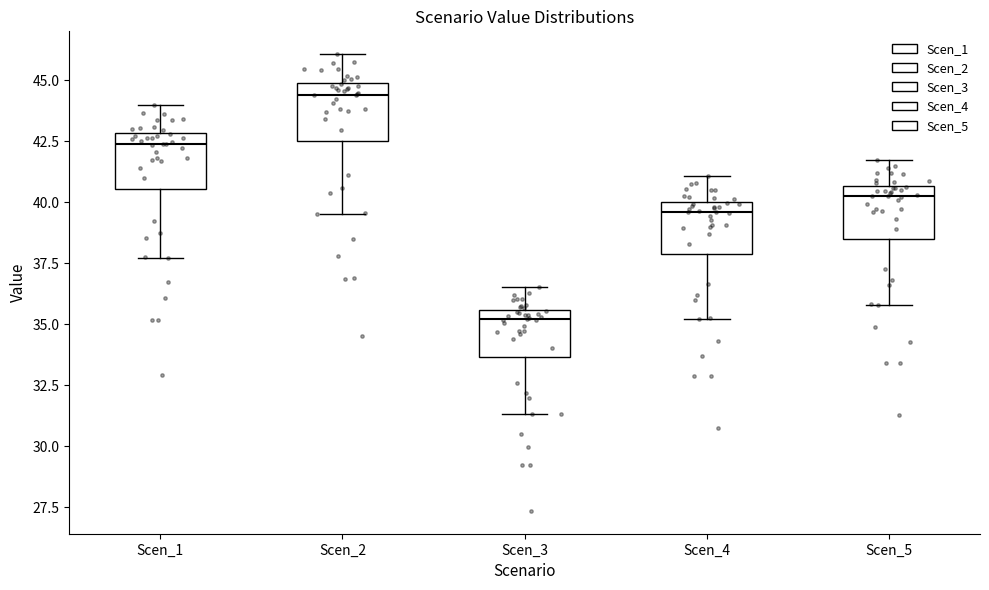

Reading left to right, transcribe this box plot: for each box, give where its median line is, the range the box spans, and where its two whiskers end, as read against the y-axis. The values are not printed on the chart, so give them approximately, as read against the axis.

Scen_1: median 42.5, box 40.5 to 43.0, whiskers 37.5 to 44.0
Scen_2: median 44.5, box 42.5 to 45.0, whiskers 39.5 to 46.0
Scen_3: median 35.0, box 33.5 to 35.5, whiskers 31.5 to 36.5
Scen_4: median 39.5, box 38.0 to 40.0, whiskers 35.0 to 41.0
Scen_5: median 40.5 (just below the box's upper edge), box 38.5 to 40.5, whiskers 36.0 to 42.0